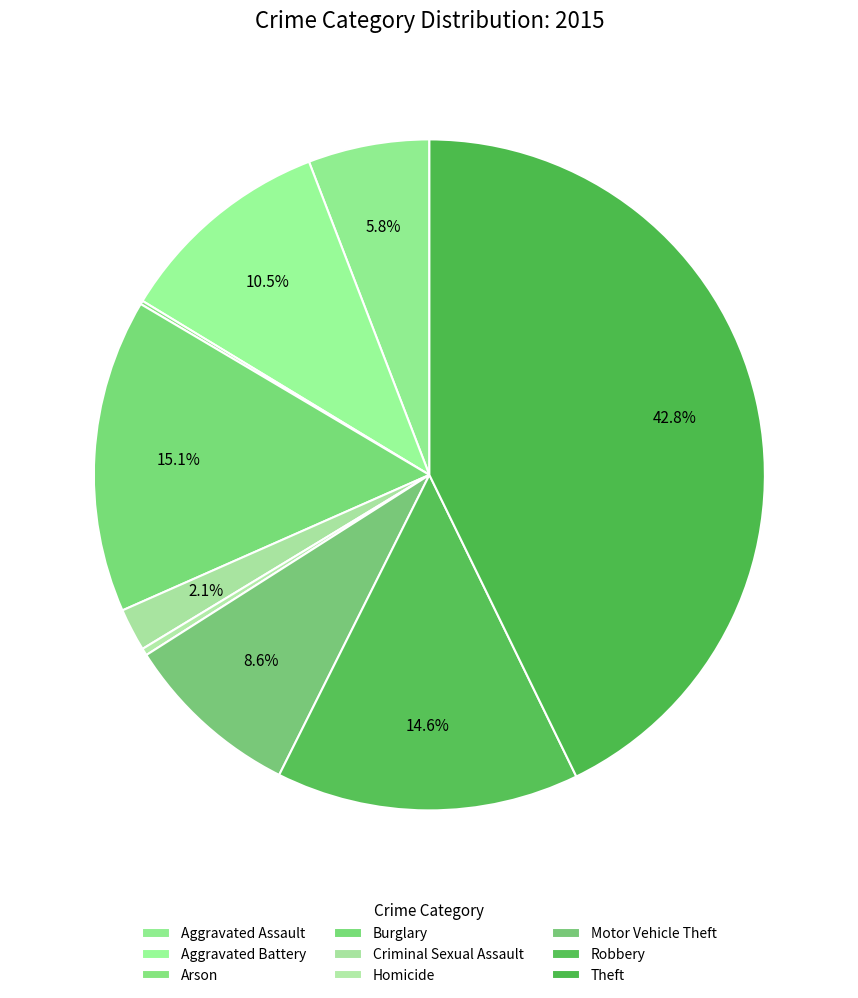

How many slices are in this pie chart?

9